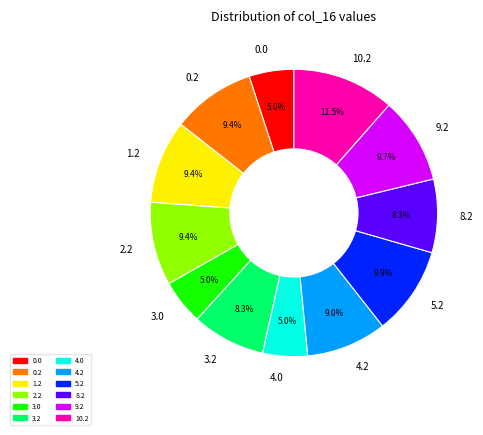

Combined, what portion of the pie is 8.2 and 5.2?

18.2%